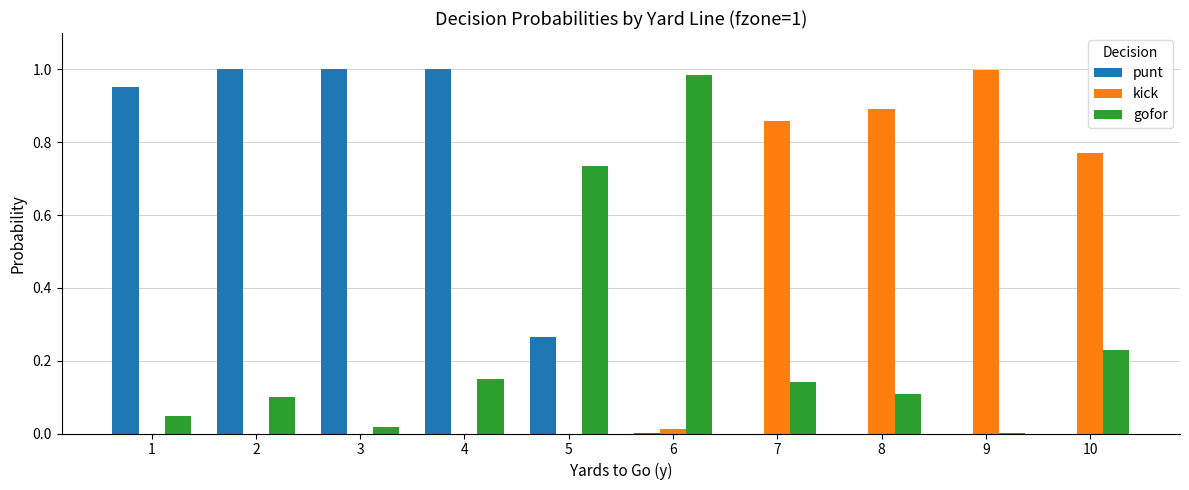

How many groups of bars are there?

10